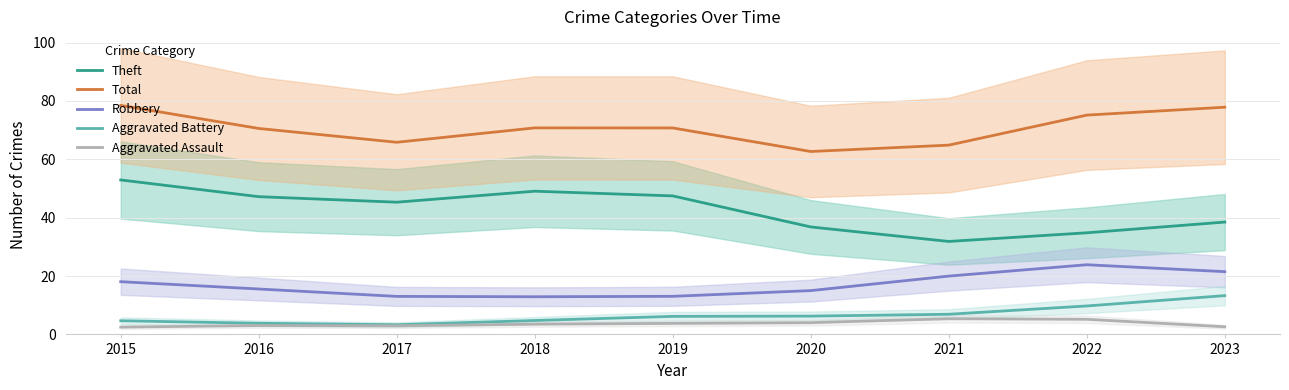

What is the difference between the second highest and second lowest values in the Theft series?

14.3